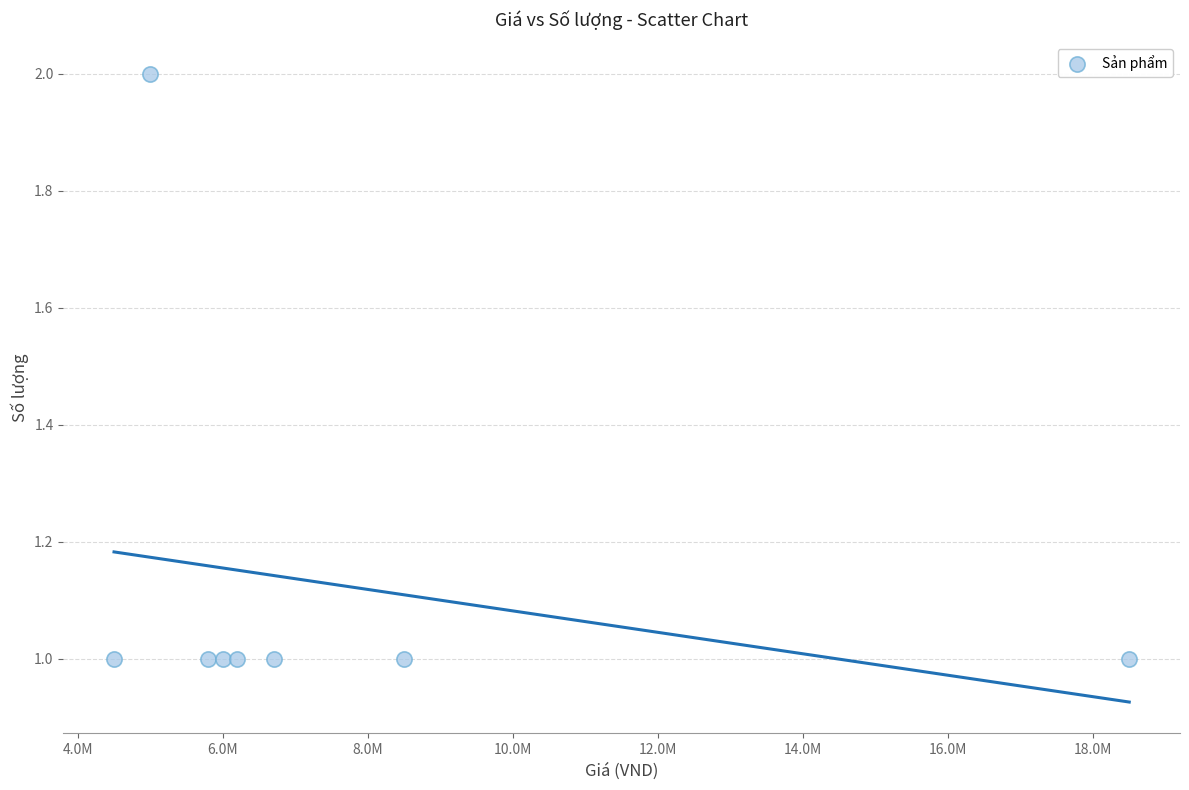

What is the range of X values (max minus min)?

14000000